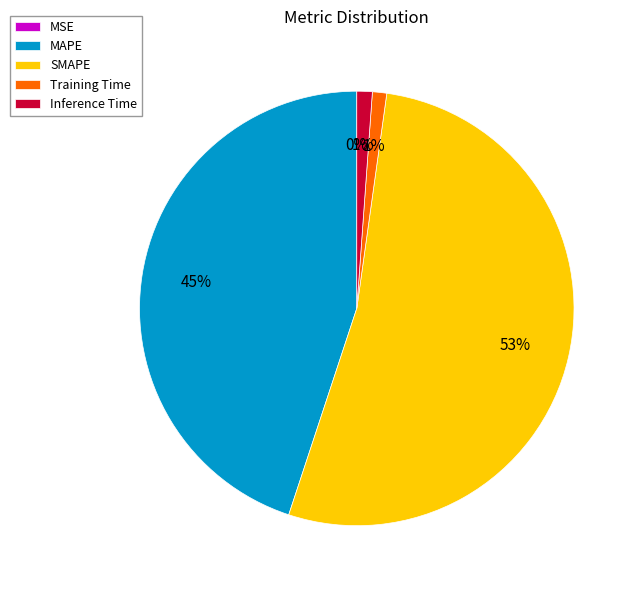

Which slice is the largest?

SMAPE